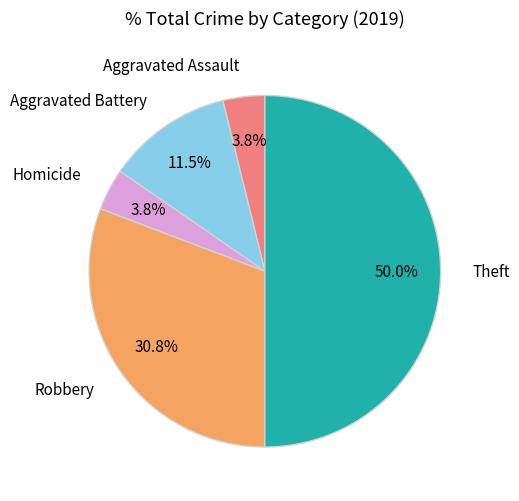

What is the largest slice in the pie chart?

Theft